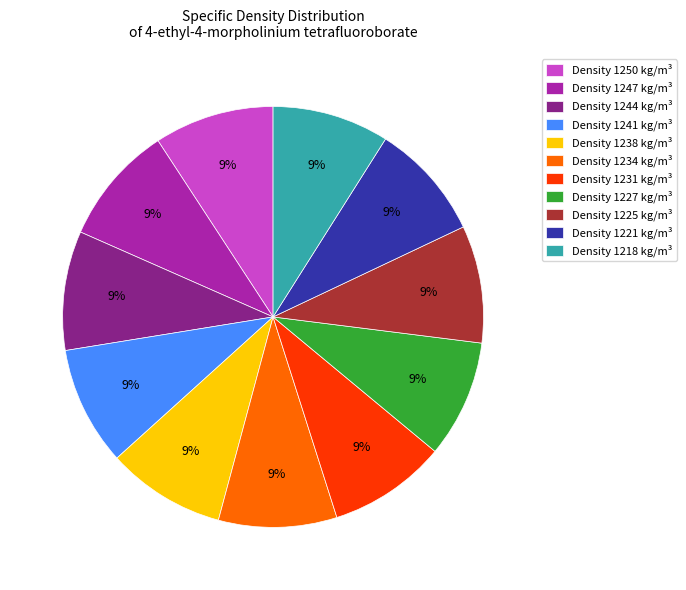

What is the ratio of the value at Density 1234 kg/m³ to the value at Density 1244 kg/m³?

1.0